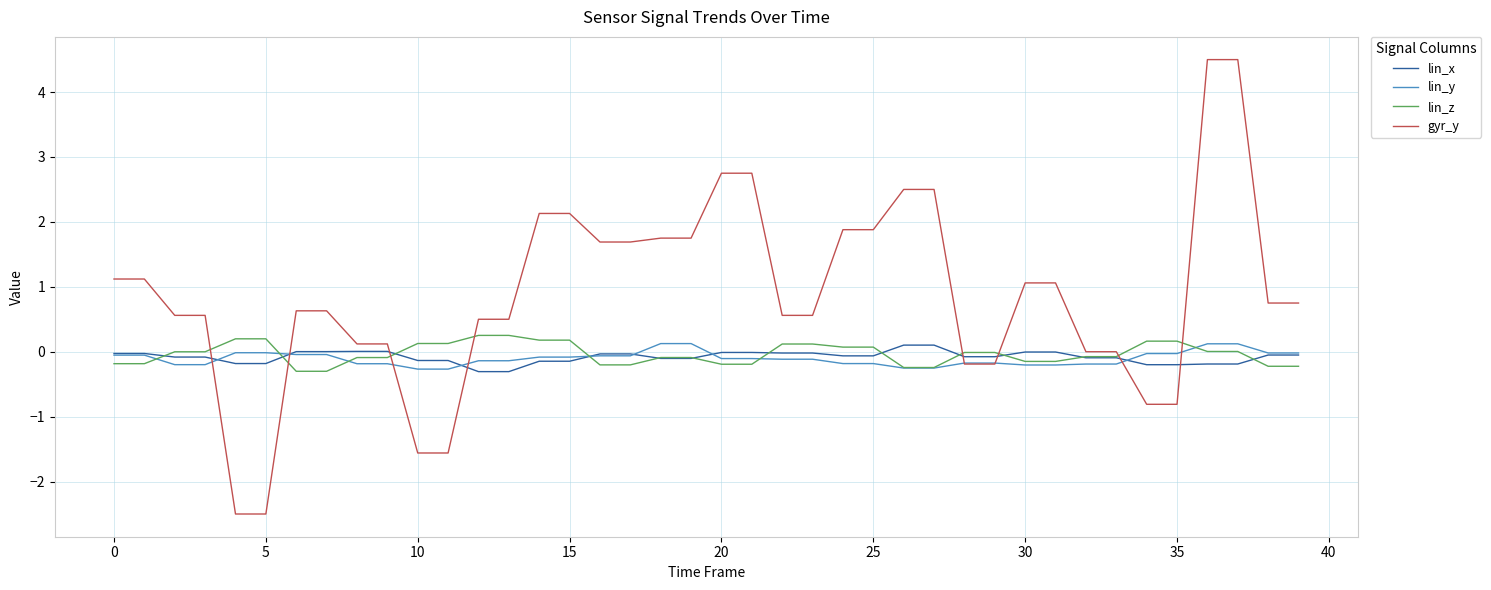

What is the minimum value shown in the chart?

-2.5